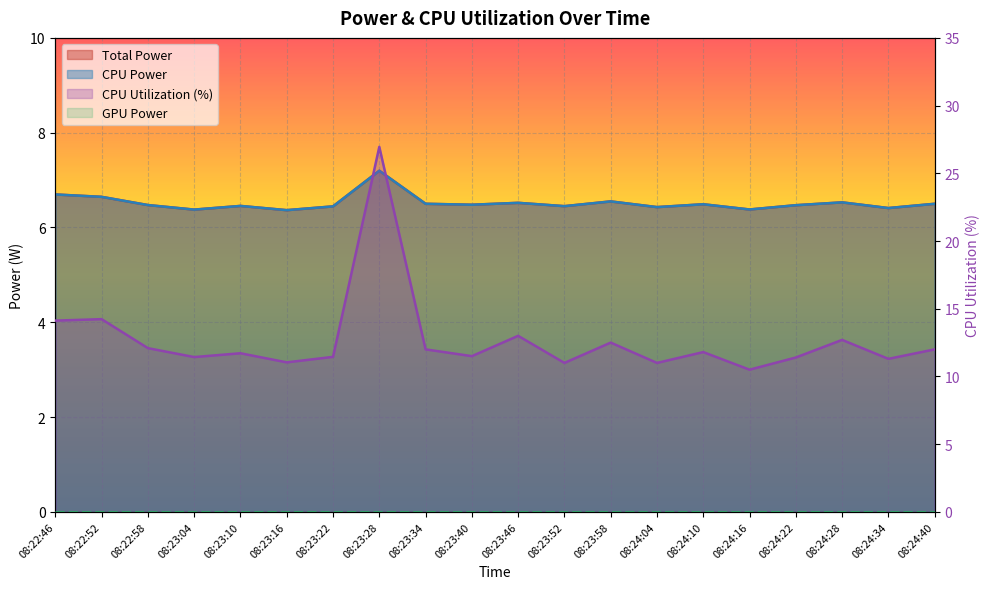

At which category does CPU Power reach its first local valley?

08:23:04